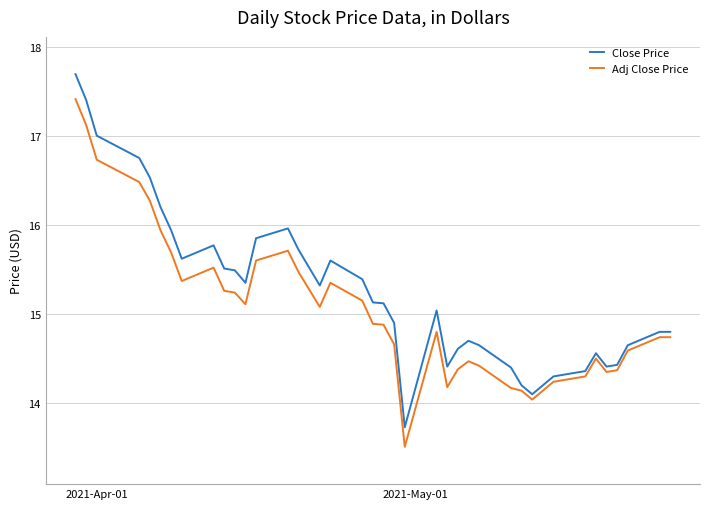

Which series has the widest spread of values?

Close Price